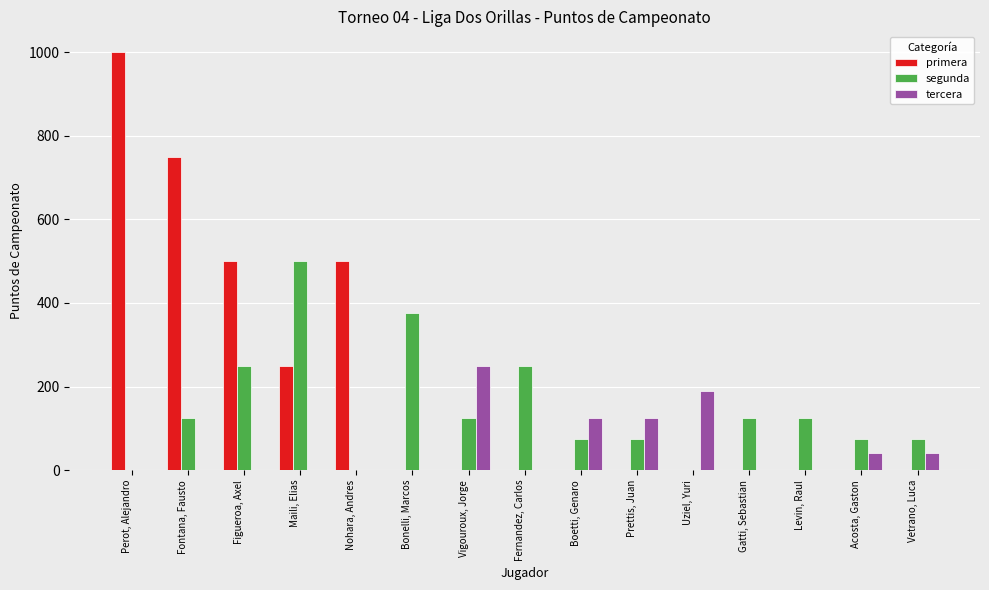

What is the sum of all segunda values?

2175